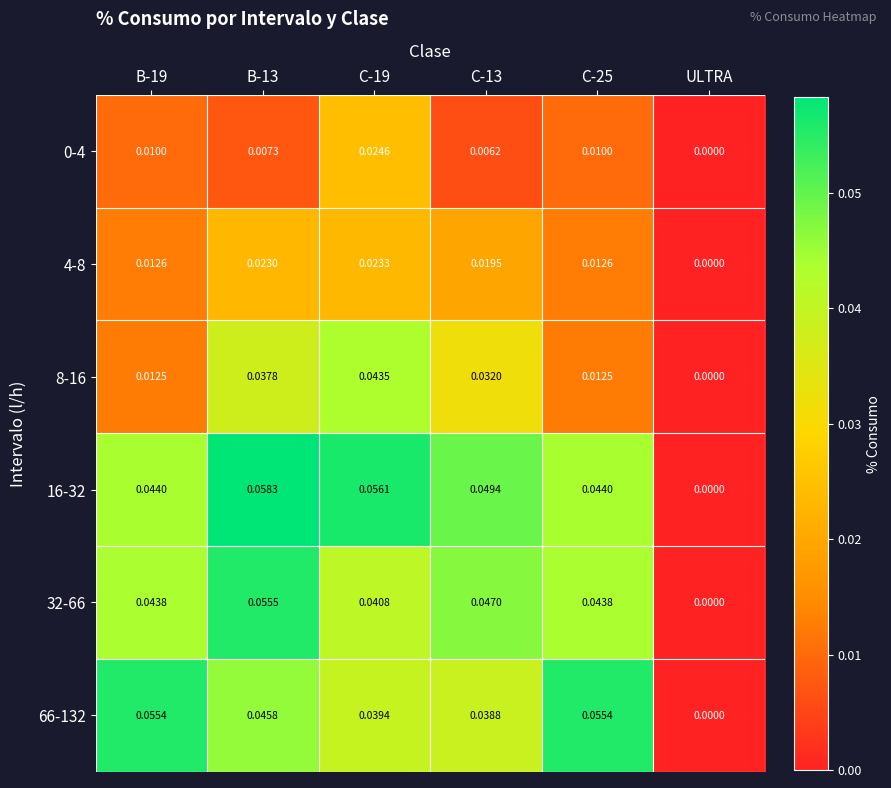

Is the value of 16-32 at B-13 greater than the value of 8-16 at C-19?

Yes